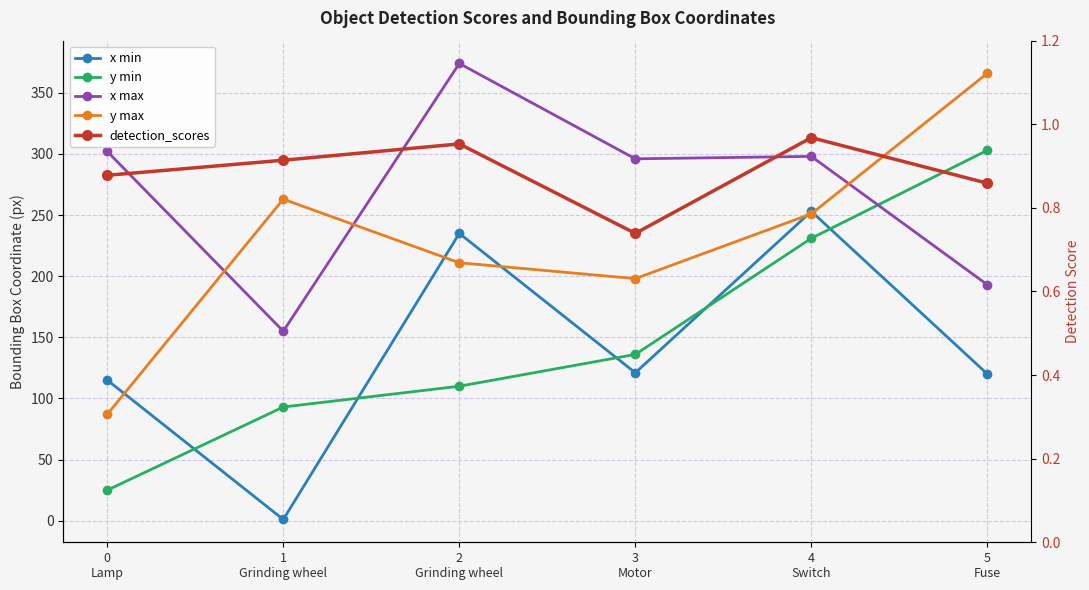

True or false: x min and detection_scores intersect in this chart.

False